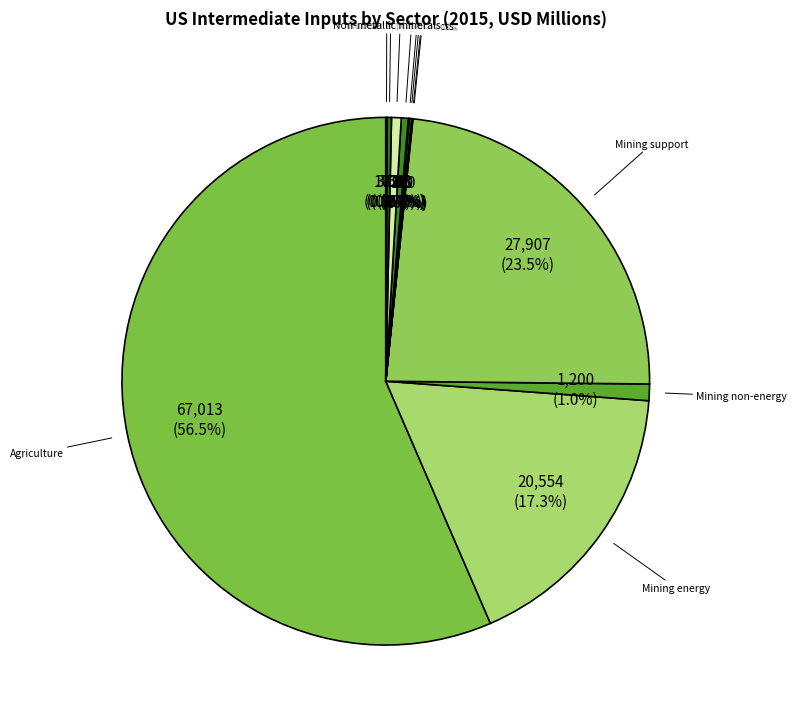

Approximately how many times larger is the value at Mining support compared to Petroleum?

55.0